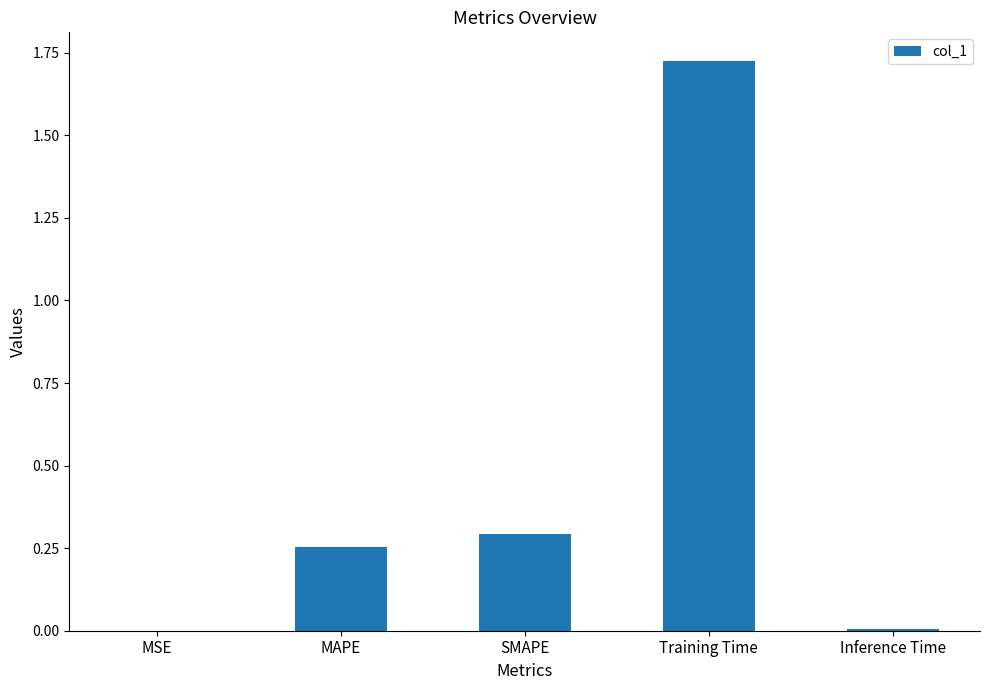

Which label corresponds to the largest value in the chart?

Training Time